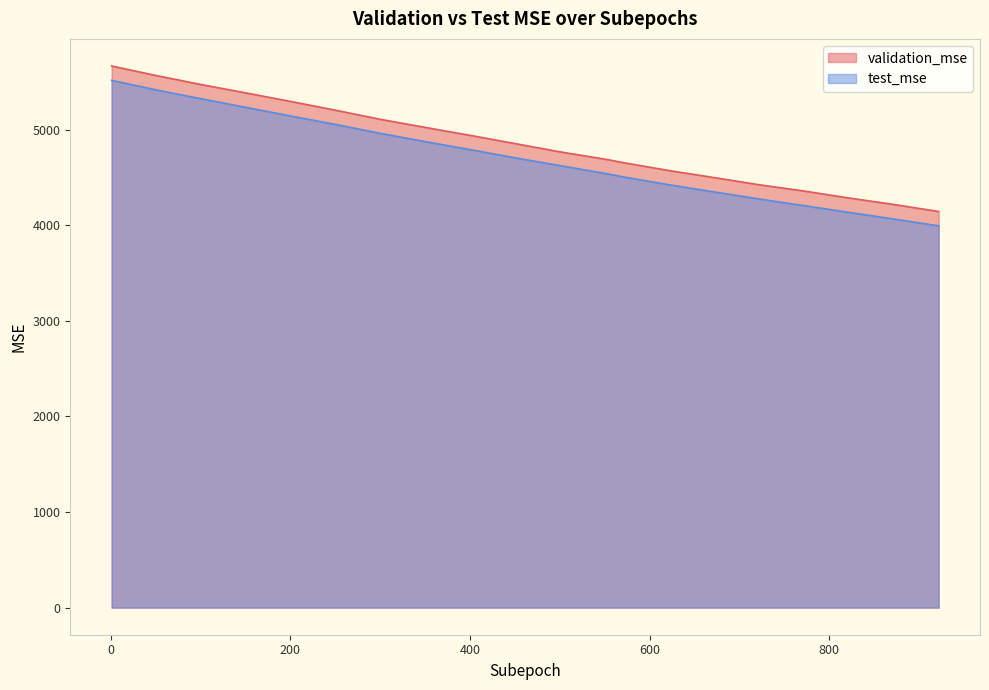

What is the difference between the highest and lowest values at 101?

148.9